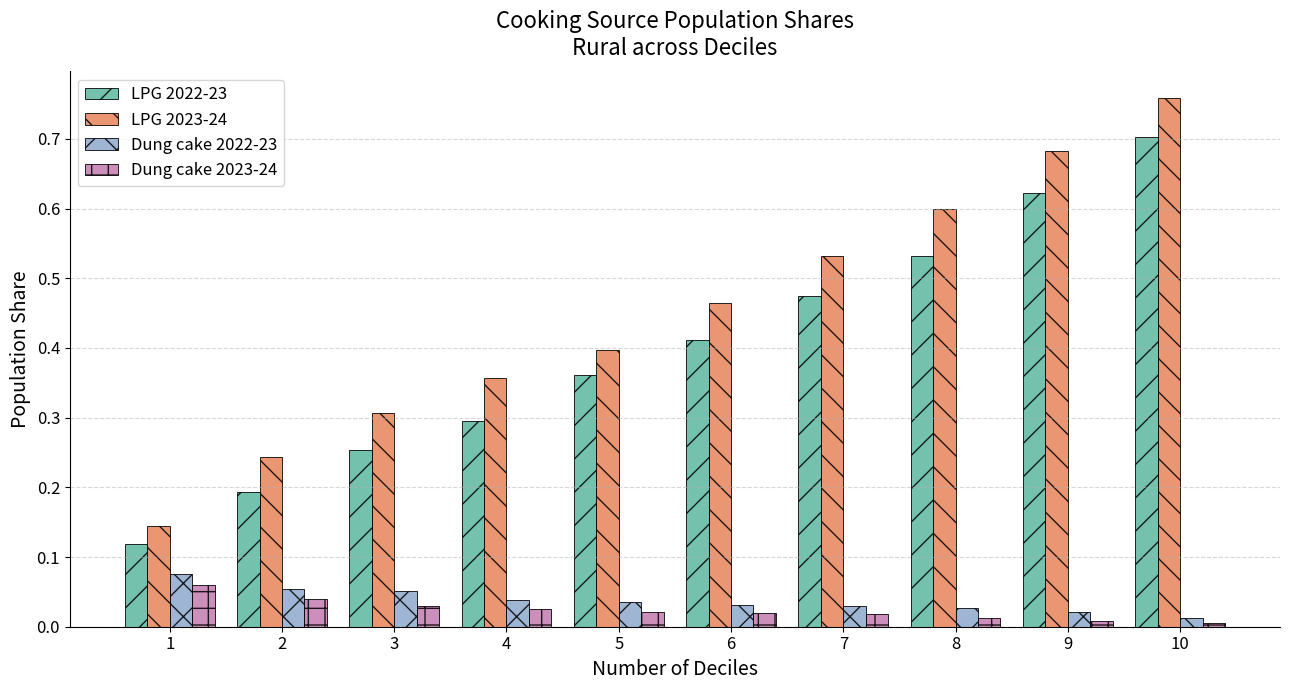

The value of Dung cake 2023-24 at 2 is 0.0. True or false?

True